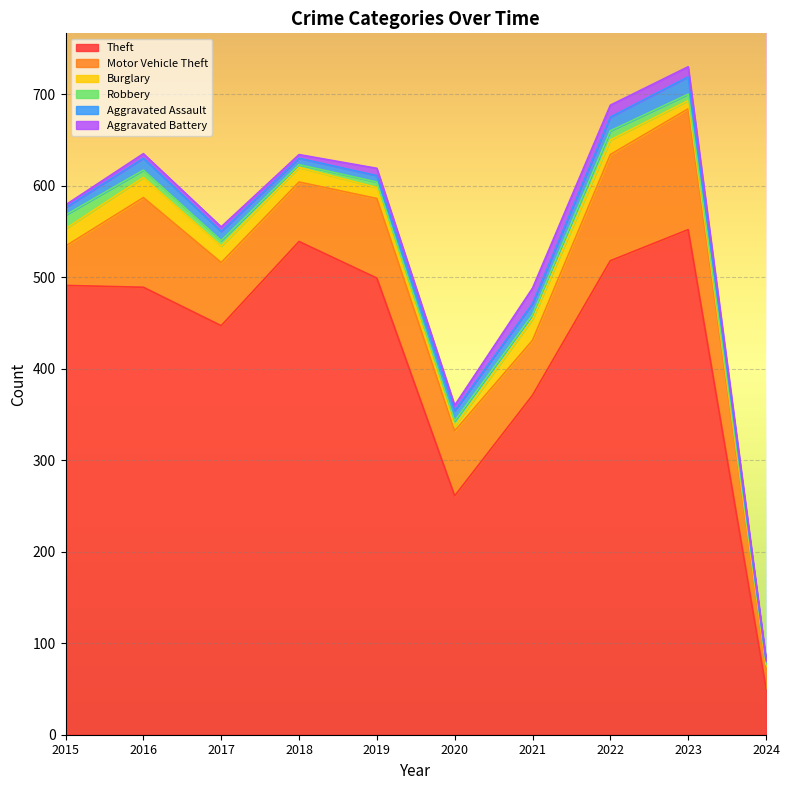

Where does the Robbery series first go above 6?

2015